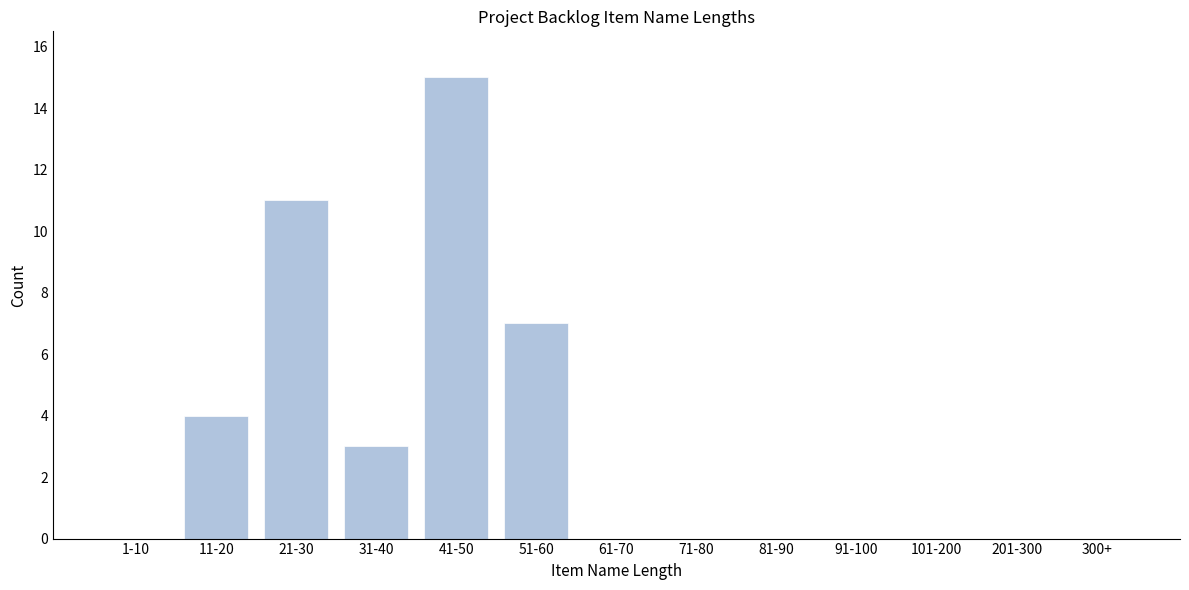

Reading left to right, transcribe all the data shown in this chart.

1-10=0	11-20=4	21-30=11	31-40=3	41-50=15	51-60=7	61-70=0	71-80=0	81-90=0	91-100=0	101-200=0	201-300=0	300+=0